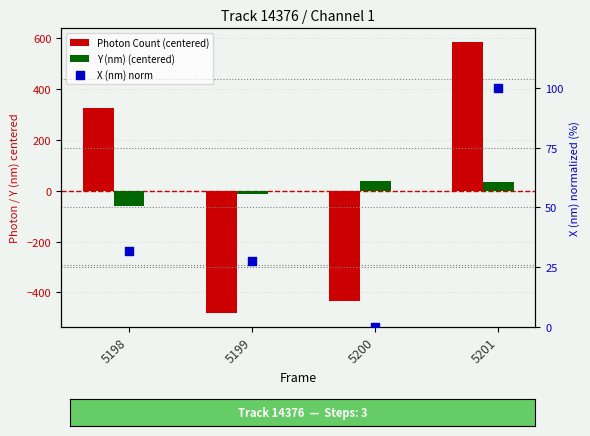

Is the value of Y (nm) (centered) at 5199 greater than the value of Photon Count (centered) at 5201?

No